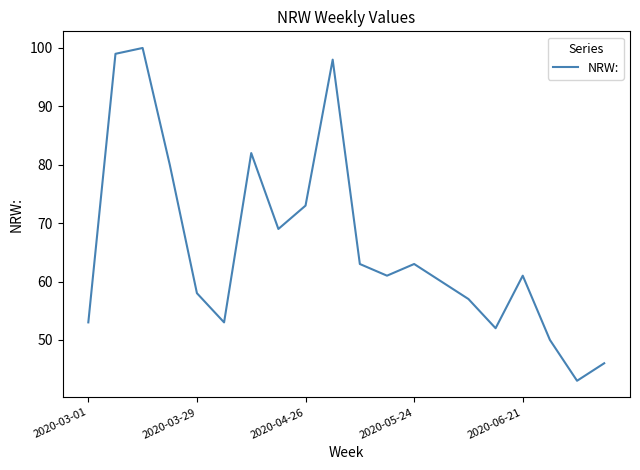

What is the maximum value shown in the chart?

100